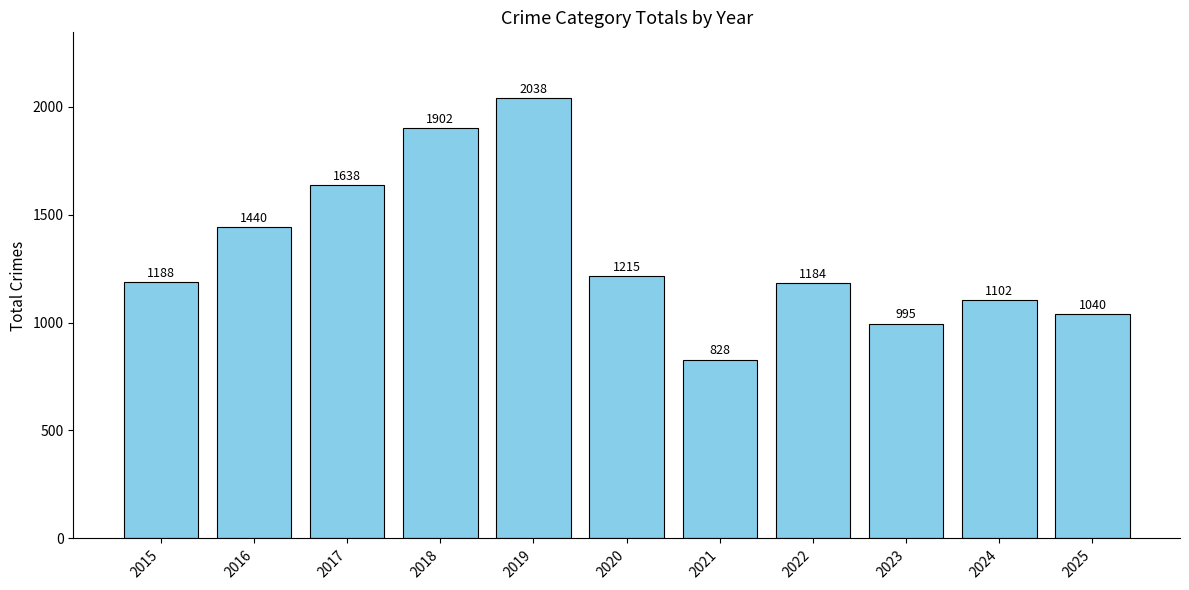

How many bars are there in total?

11